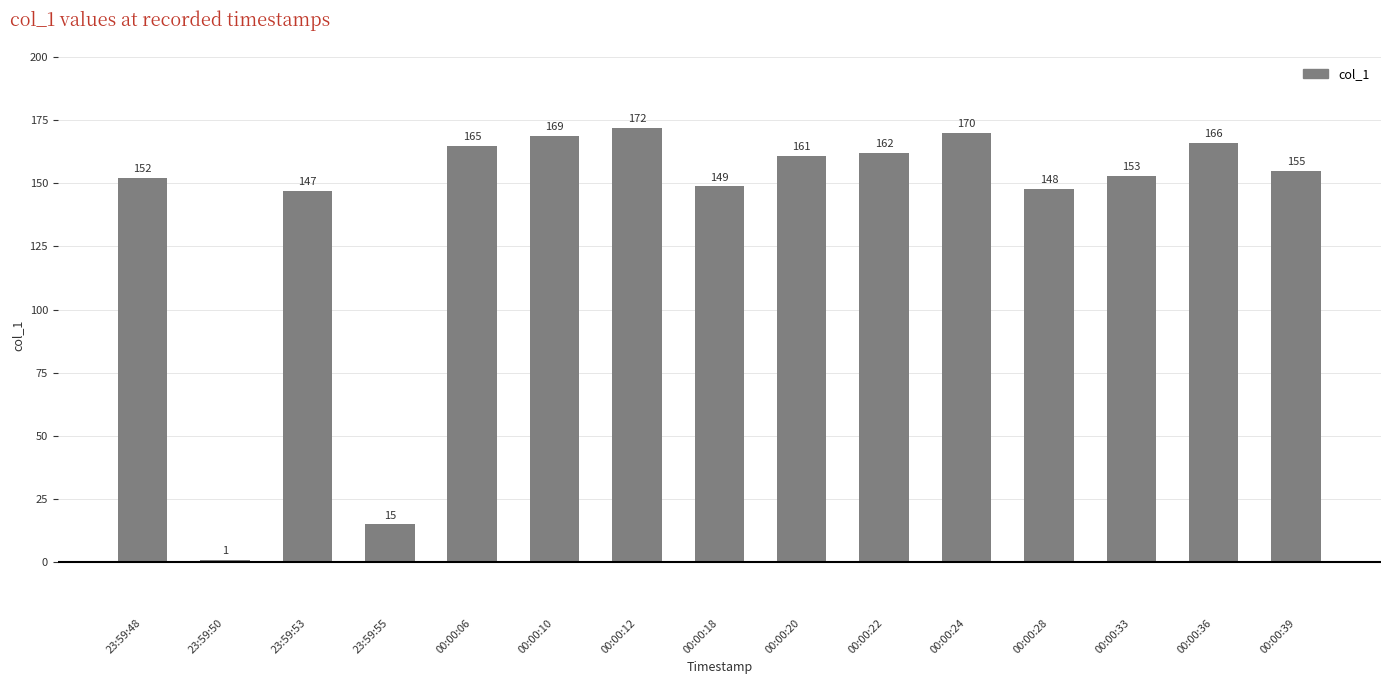

What is the difference between the second highest and second lowest values?

154.9